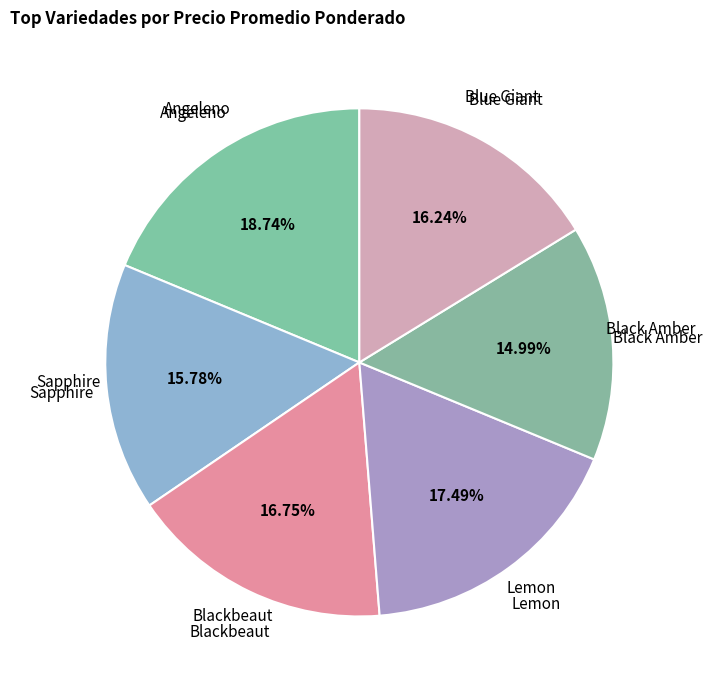

Does Lemon account for over 50% of the chart?

No